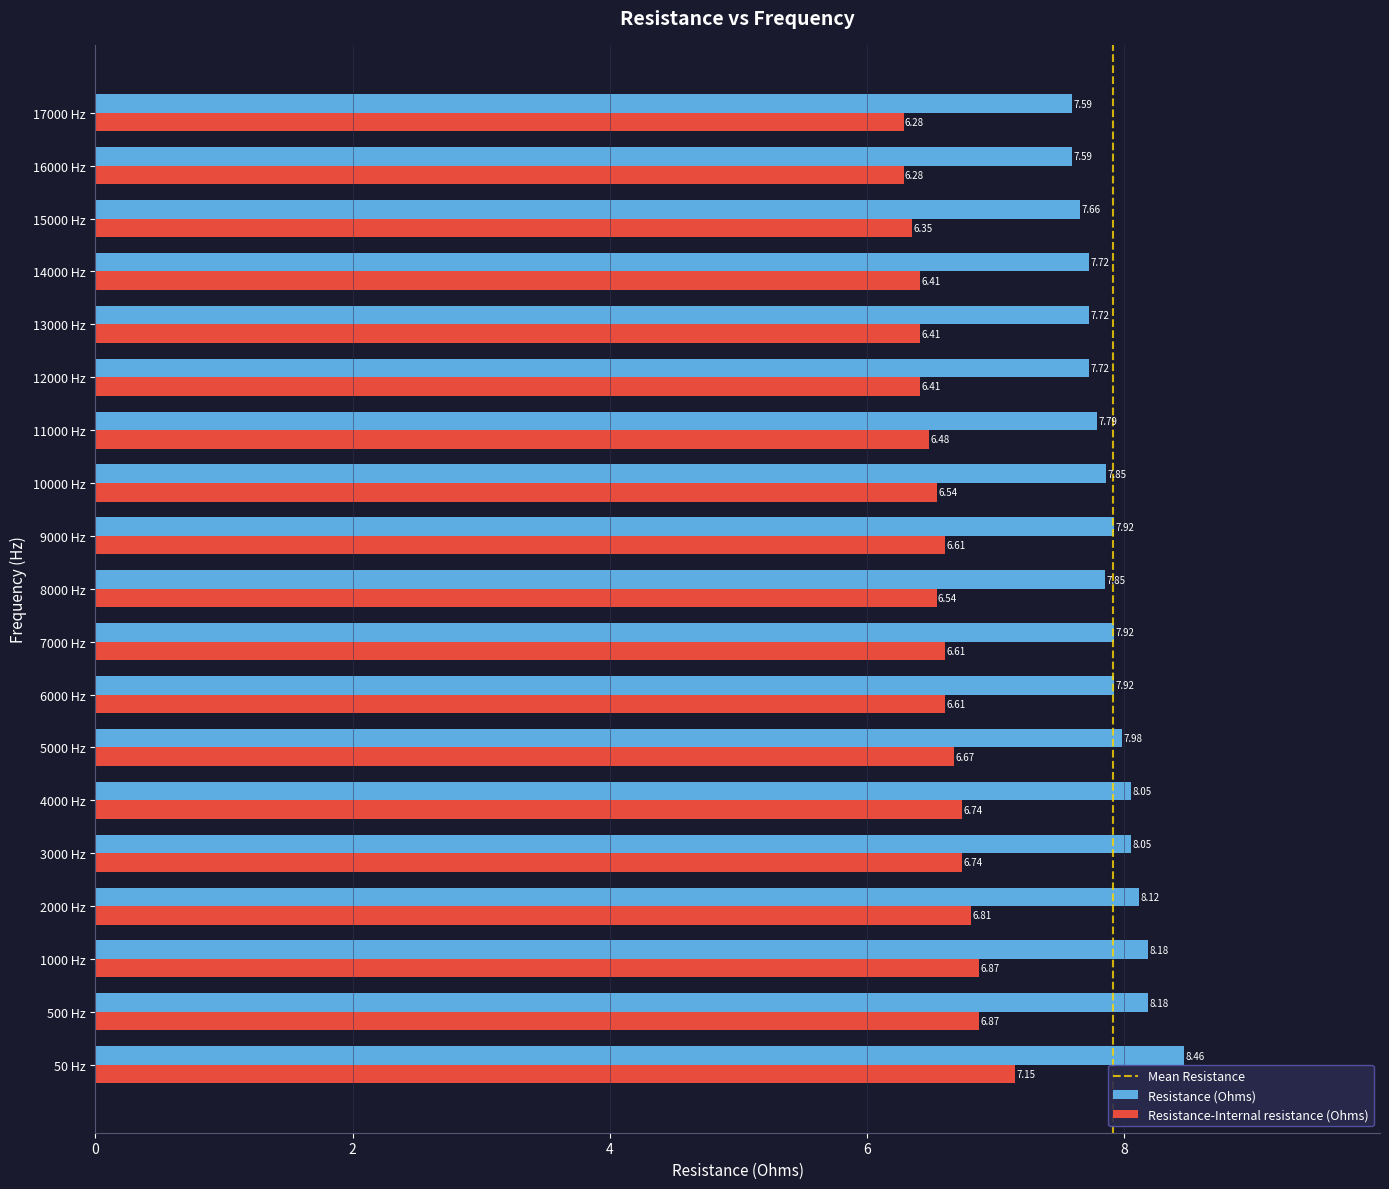

What is the difference between the highest and lowest values at 16000 Hz?

1.3